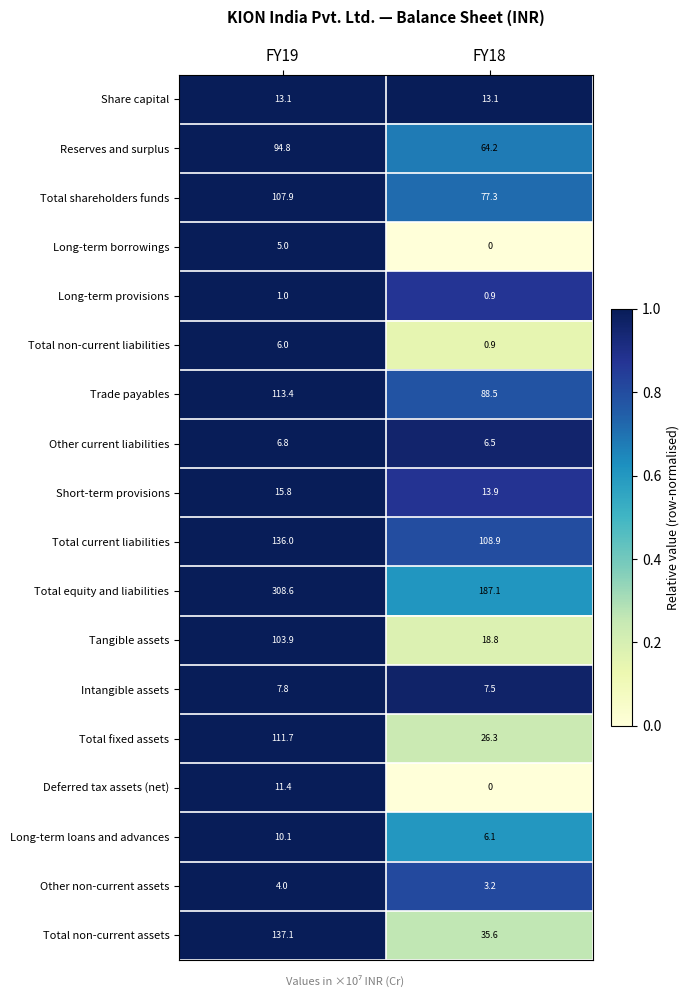

Which series has the largest range (max minus min)?

Total equity and liabilities